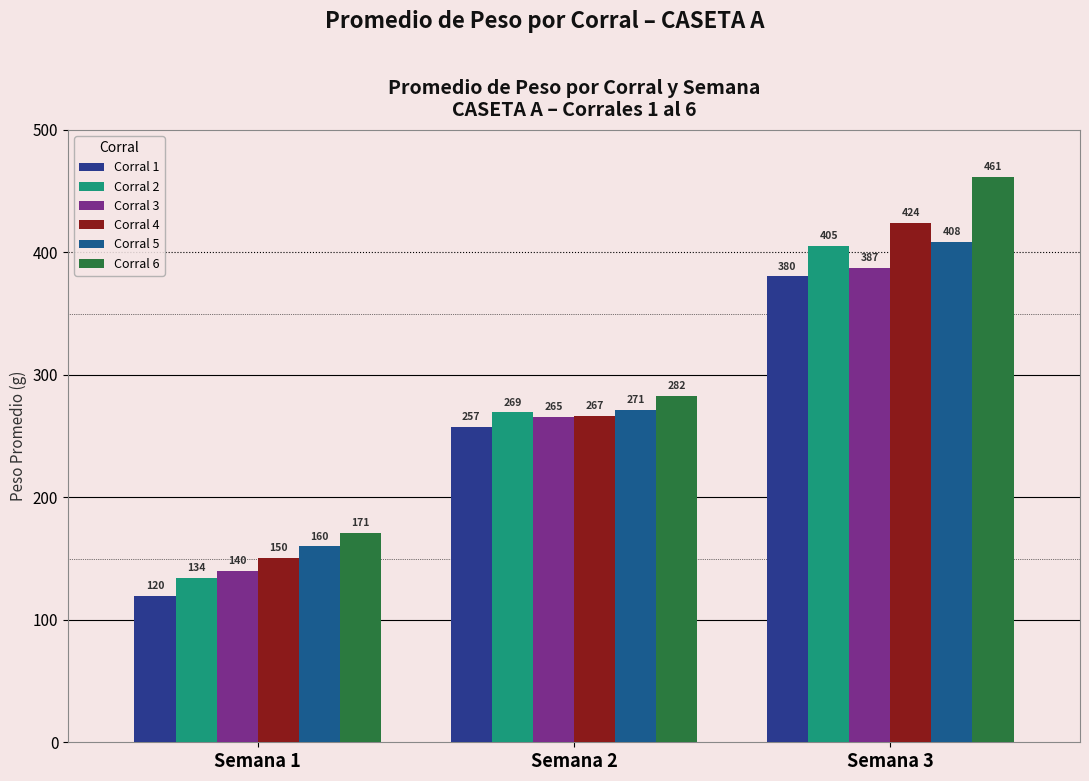

At which label is Corral 3 closest to 263?

Semana 2